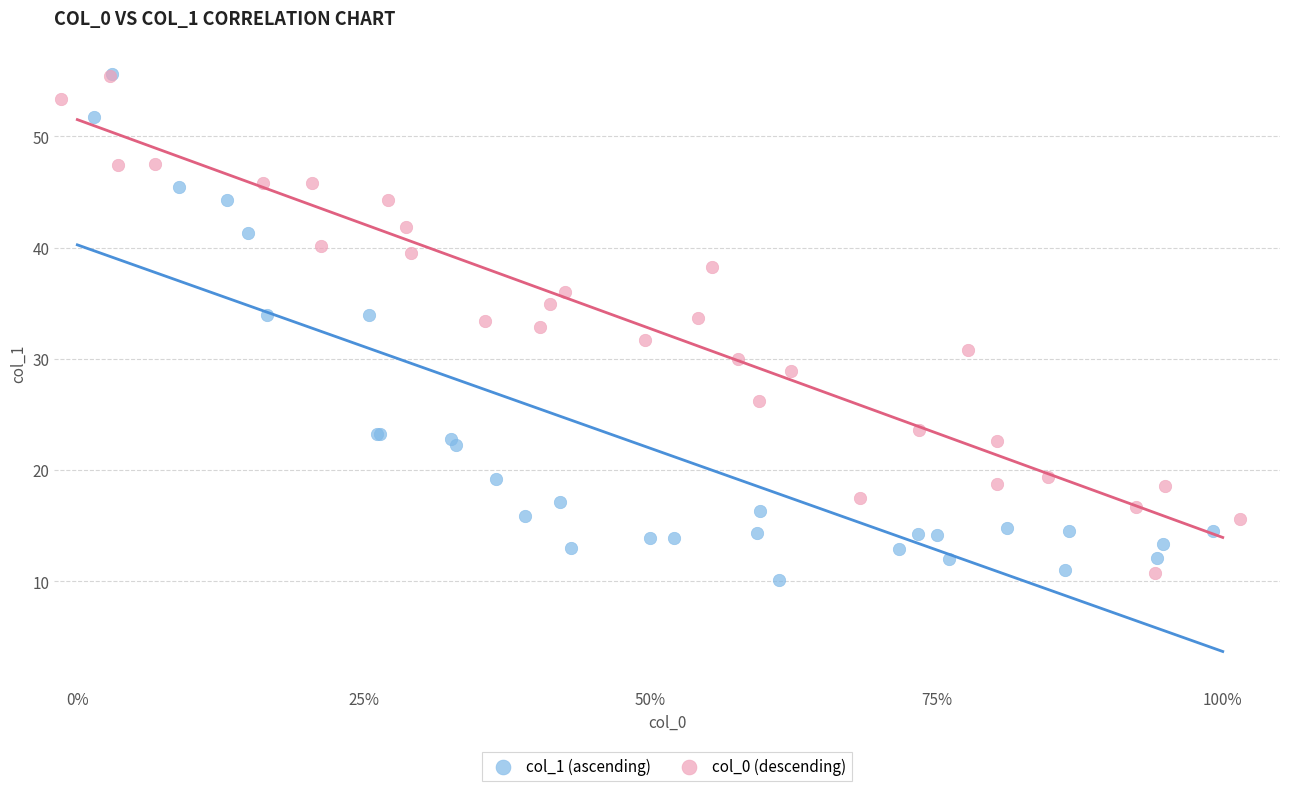

Which series contains the lowest Y value?

col_1 (ascending)